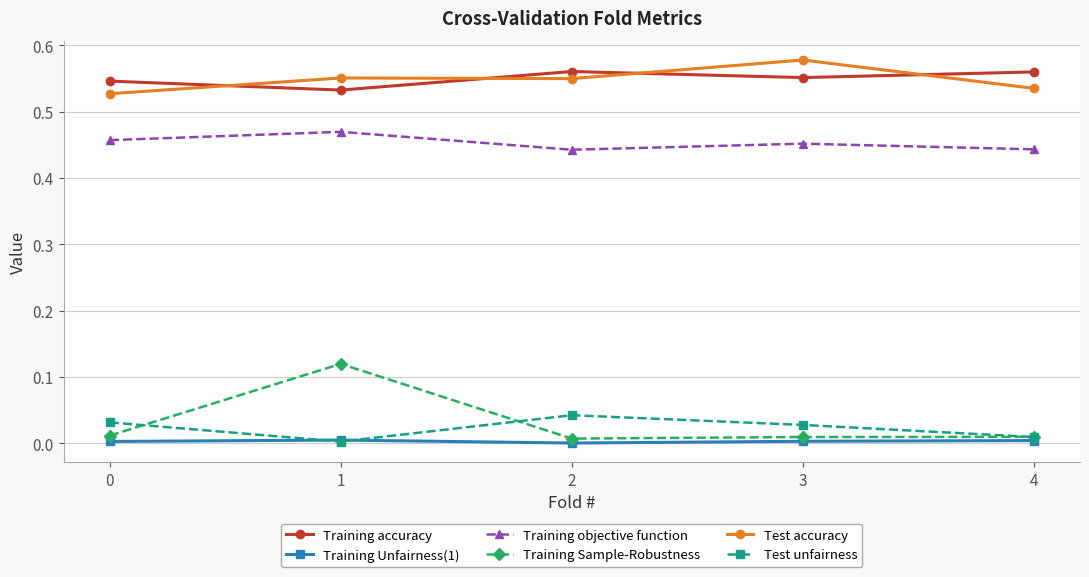

How many distinct data groups are displayed?

6